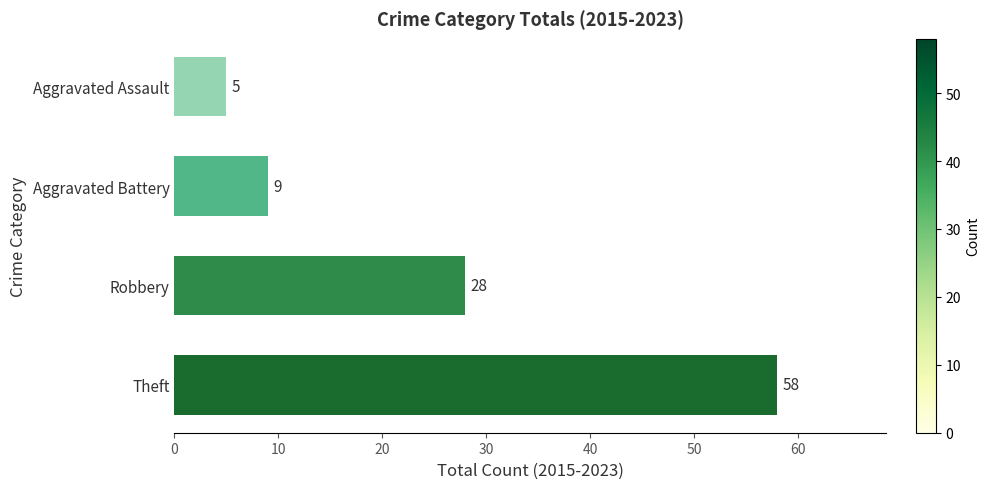

What is the average value?

25